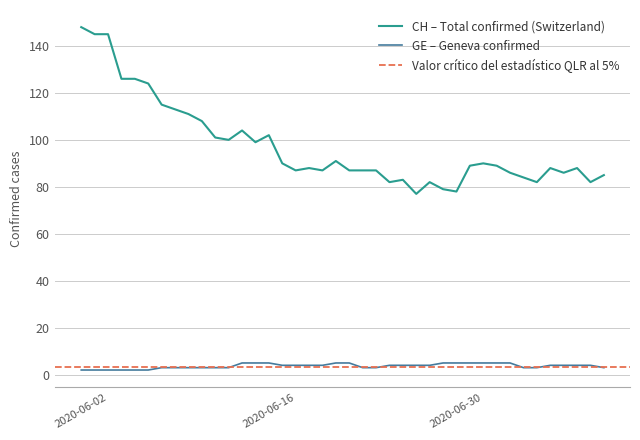

True or false: GE – Geneva confirmed has a value of 4 at 2020-06-16.

True